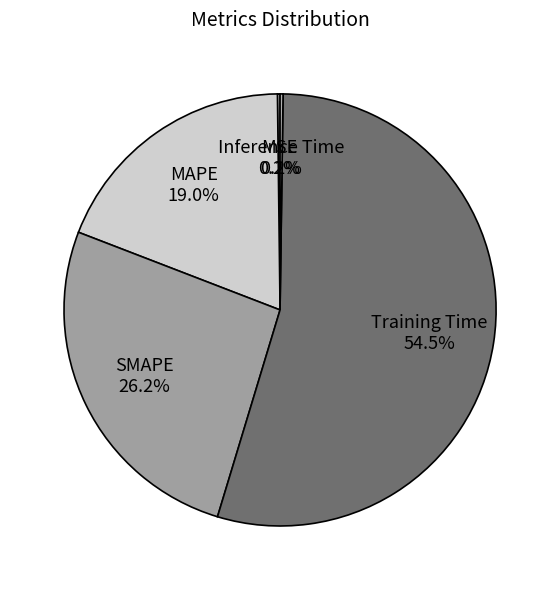

Count the number of slices in the pie.

5